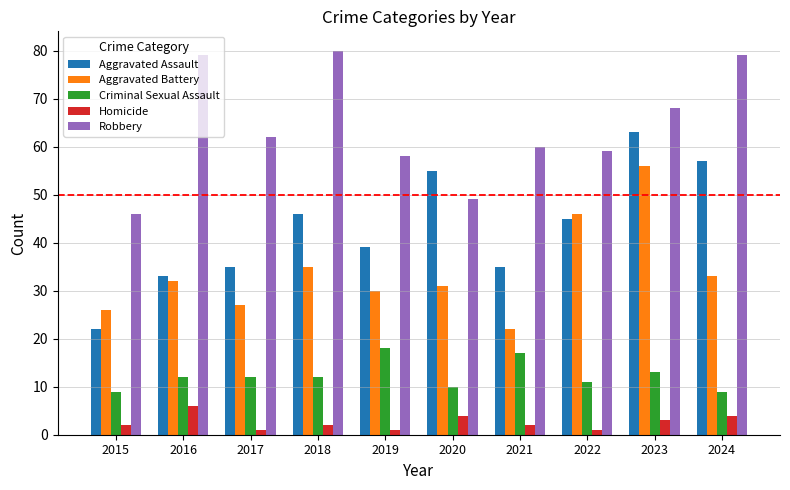

What is the sum of all Robbery values?

640